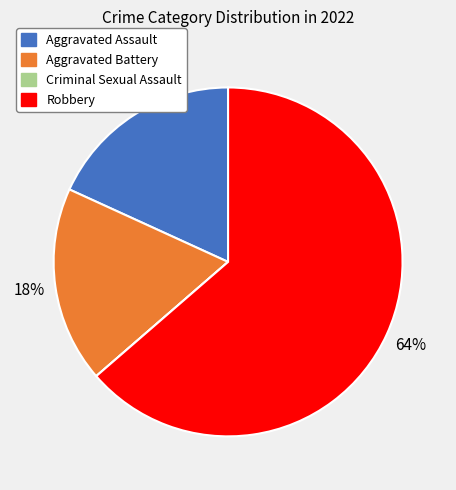

Approximately how many times larger is the value at Aggravated Battery compared to Robbery?

0.3